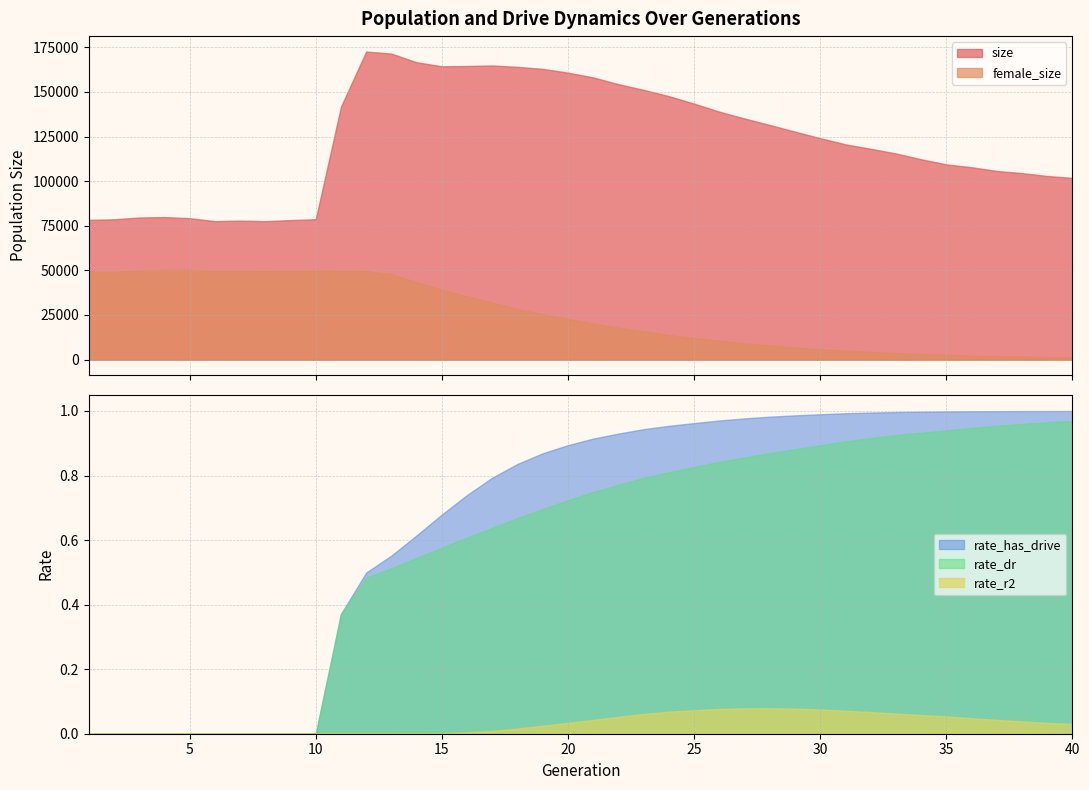

Reading left to right, what are all the values shown in this chart?

size: 78301.0	78630.0	79623.0	79877.0	79245.0	77585.0	77902.0	77576.0	78186.0	78674.0	141756.0	172663.0	171481.0	166642.0	164389.0	164552.0	164852.0	164077.0	162923.0	160813.0	158151.0	154352.0	151177.0	147655.0	143454.0	138967.0	135125.0	131486.0	127774.0	124105.0	120660.0	118150.0	115542.0	112277.0	109422.0	107816.0	105728.0	104513.0	102913.0	101827.0
female_size: 49222.0	49288.0	50111.0	50380.0	50506.0	49783.0	49858.0	49620.0	49783.0	50093.0	49969.0	49595.0	47896.0	43456.0	39193.0	35508.0	31980.0	28279.0	25383.0	22797.0	20262.0	17841.0	15830.0	13799.0	12102.0	10602.0	9204.0	7977.0	6839.0	5856.0	5050.0	4287.0	3733.0	3147.0	2689.0	2234.0	1923.0	1677.0	1429.0	1260.0
rate_has_drive: 0.0	0.0	0.0	0.0	0.0	0.0	0.0	0.0	0.0	0.0	0.4	0.5	0.6	0.6	0.7	0.7	0.8	0.8	0.9	0.9	0.9	0.9	0.9	1.0	1.0	1.0	1.0	1.0	1.0	1.0	1.0	1.0	1.0	1.0	1.0	1.0	1.0	1.0	1.0	1.0
rate_dr: 0.0	0.0	0.0	0.0	0.0	0.0	0.0	0.0	0.0	0.0	0.4	0.5	0.5	0.5	0.6	0.6	0.6	0.7	0.7	0.7	0.7	0.8	0.8	0.8	0.8	0.8	0.9	0.9	0.9	0.9	0.9	0.9	0.9	0.9	0.9	0.9	1.0	1.0	1.0	1.0
rate_r2: 0.0	0.0	0.0	0.0	0.0	0.0	0.0	0.0	0.0	0.0	0.0	0.0	0.0	0.0	0.0	0.0	0.0	0.0	0.0	0.0	0.0	0.1	0.1	0.1	0.1	0.1	0.1	0.1	0.1	0.1	0.1	0.1	0.1	0.1	0.1	0.0	0.0	0.0	0.0	0.0